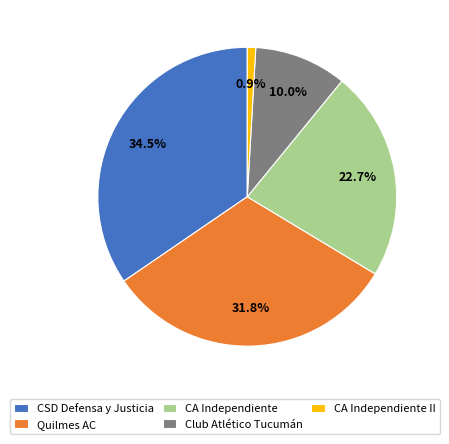

Approximately how many times larger is the value at Quilmes AC compared to CA Independiente?

1.4